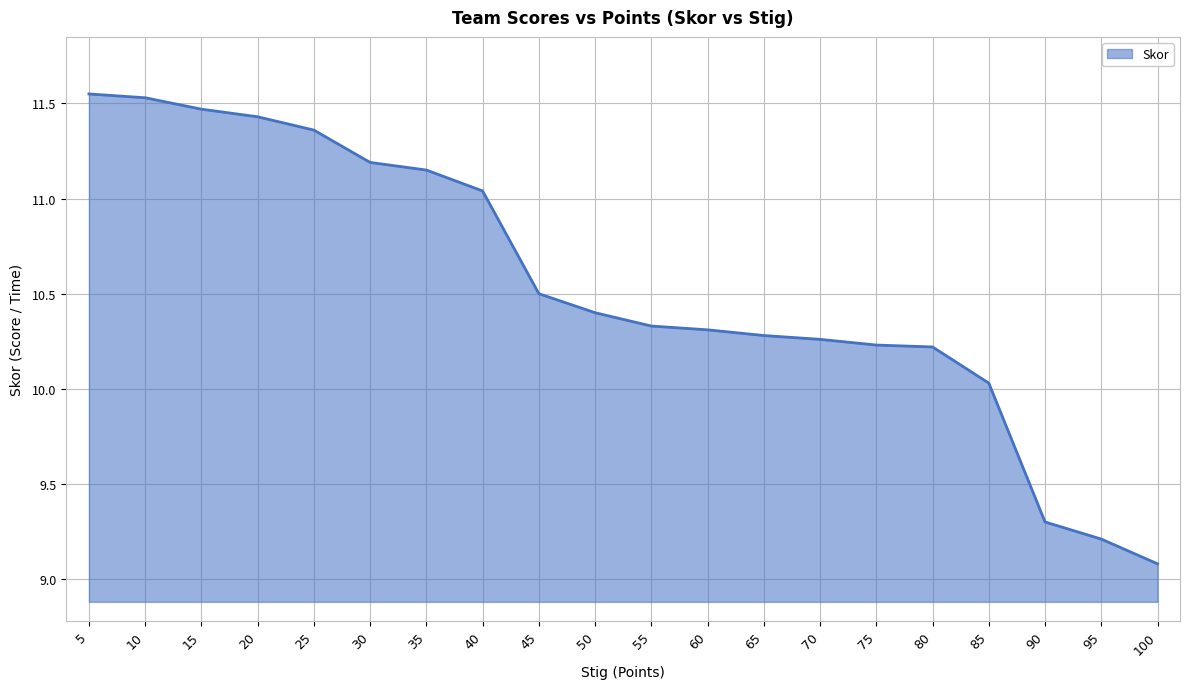

What is the difference between the maximum and minimum values?

2.5